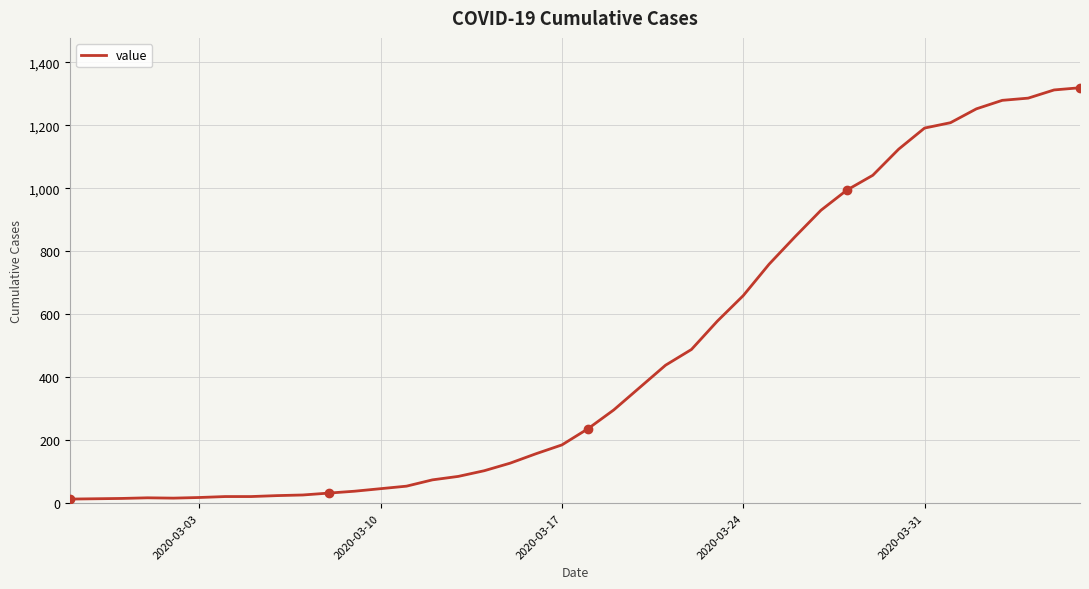

What is the greatest value displayed?

1319